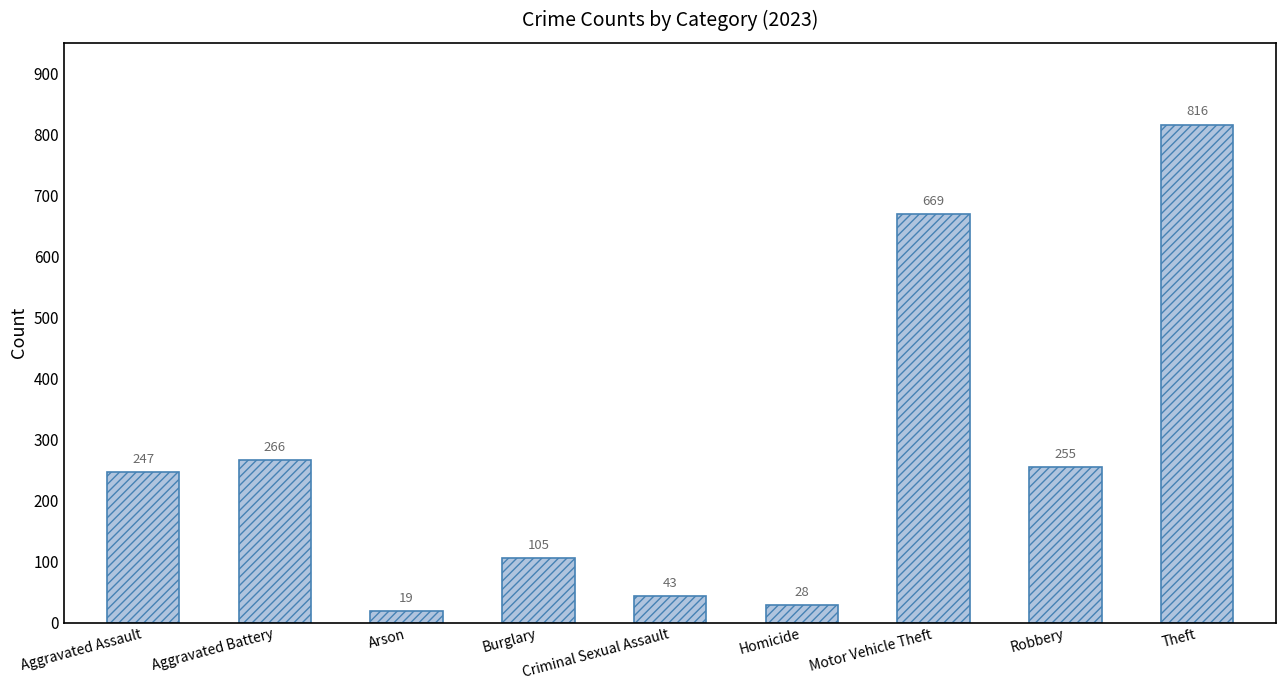

What is the average value?

272